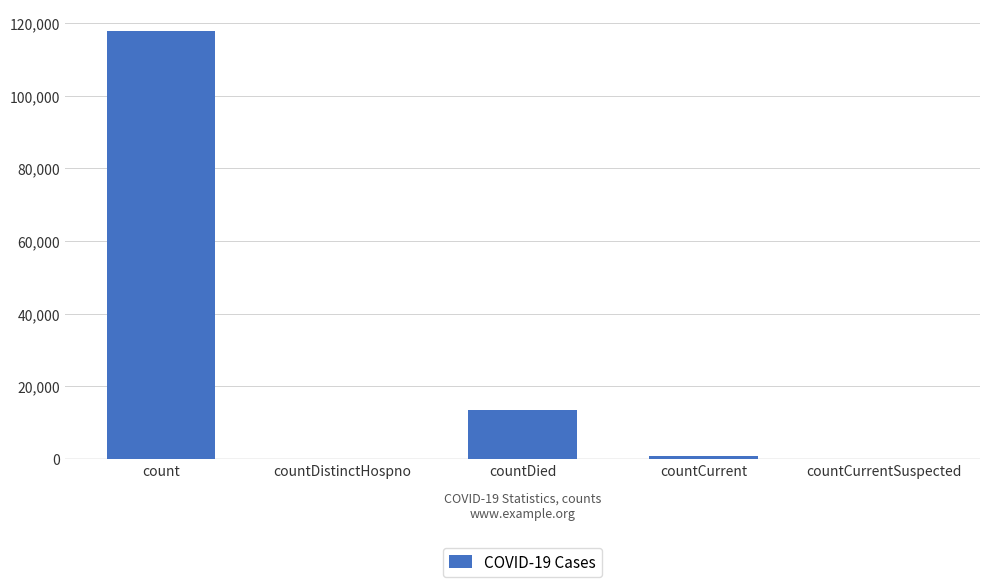

What is the change in value from count to countCurrentSuspected?

-117887